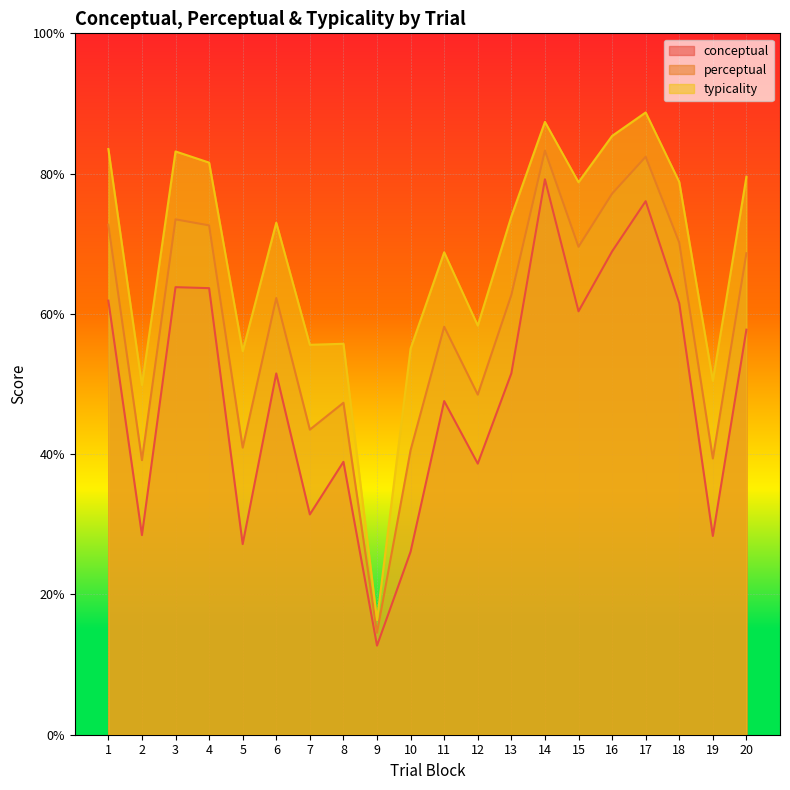

At 13, list the series in order from smallest to largest.

conceptual, perceptual, typicality